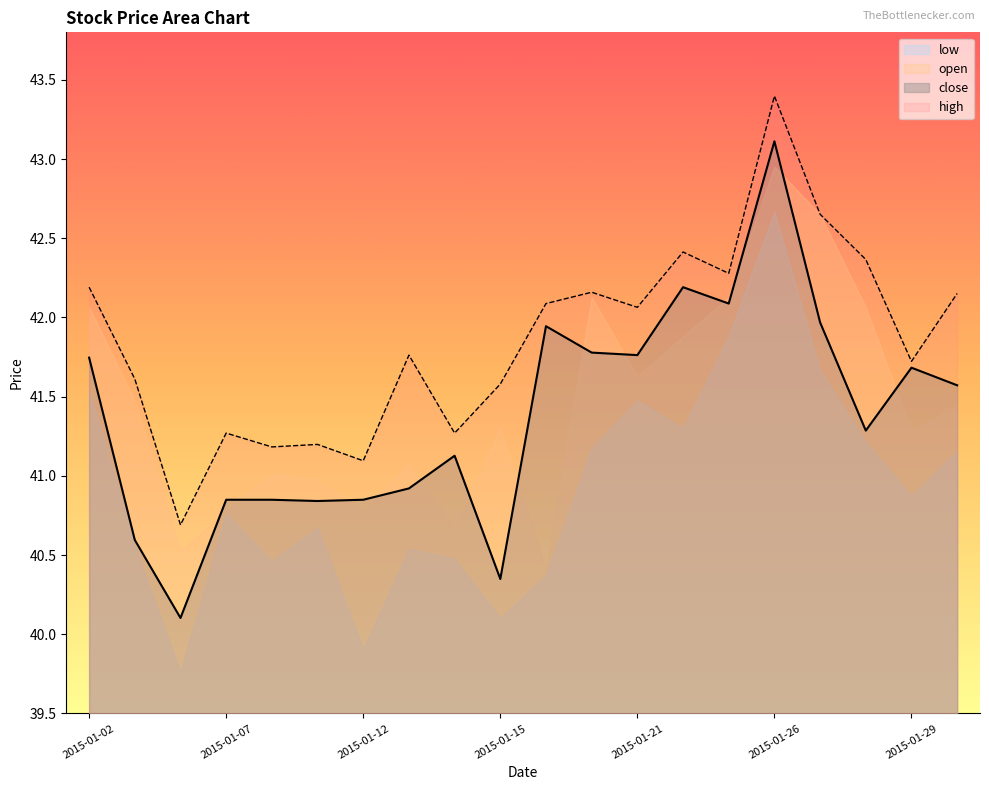

Between 2015-01-13 and 2015-01-23, which series saw the biggest shift?

close